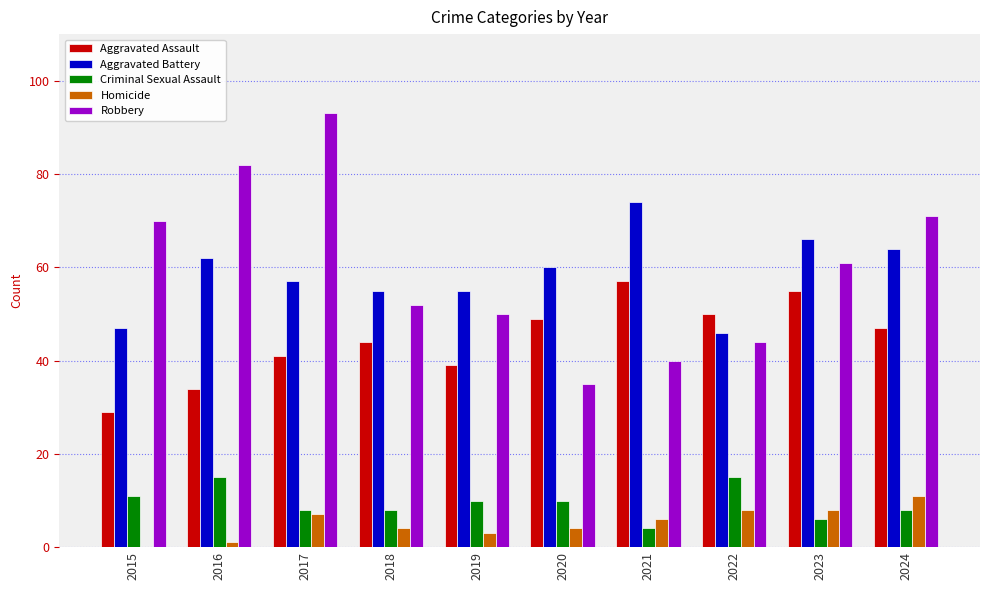

At which category is the sum across all series the highest?

2017